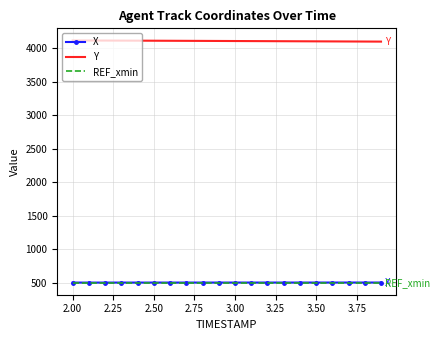

Which series has the largest total across all categories?

Y